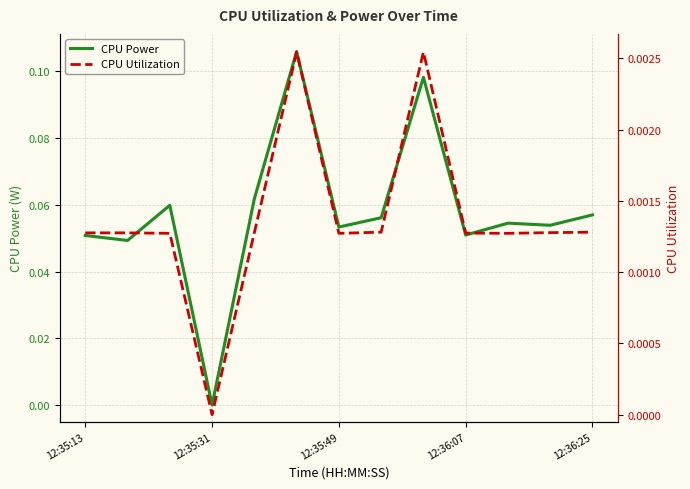

List the series in order of their overall mean, highest first.

CPU Power, CPU Utilization